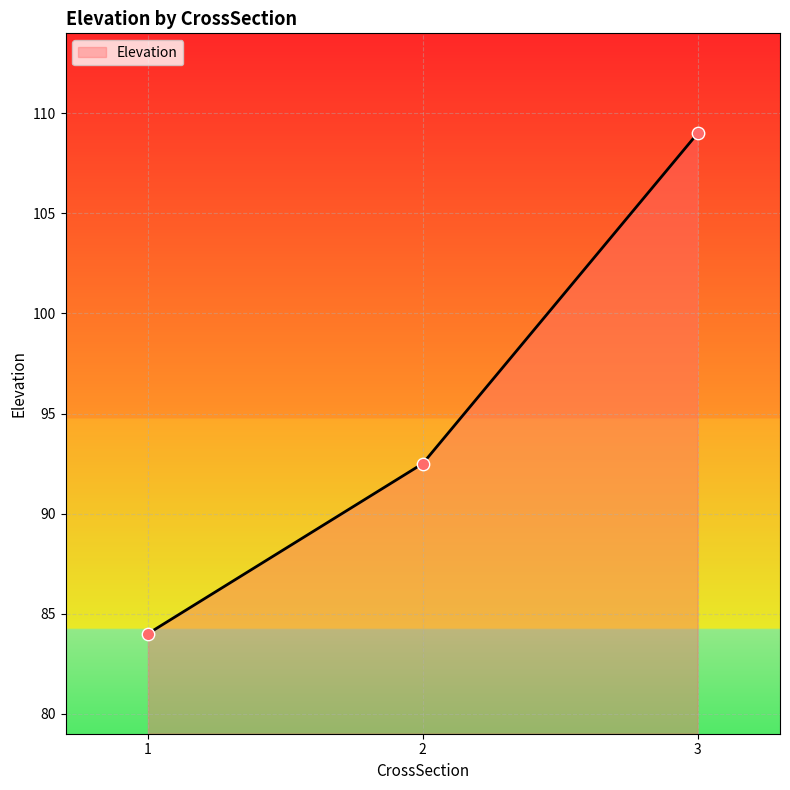

What is the change in value from 1 to 2?

+8.5